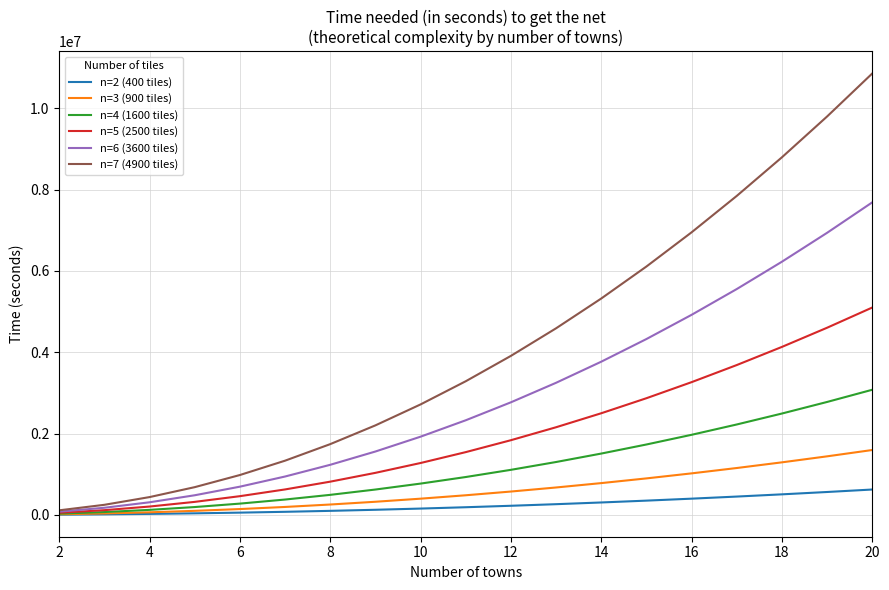

What is the maximum value for n=7 (4900 tiles)?

10854076.5